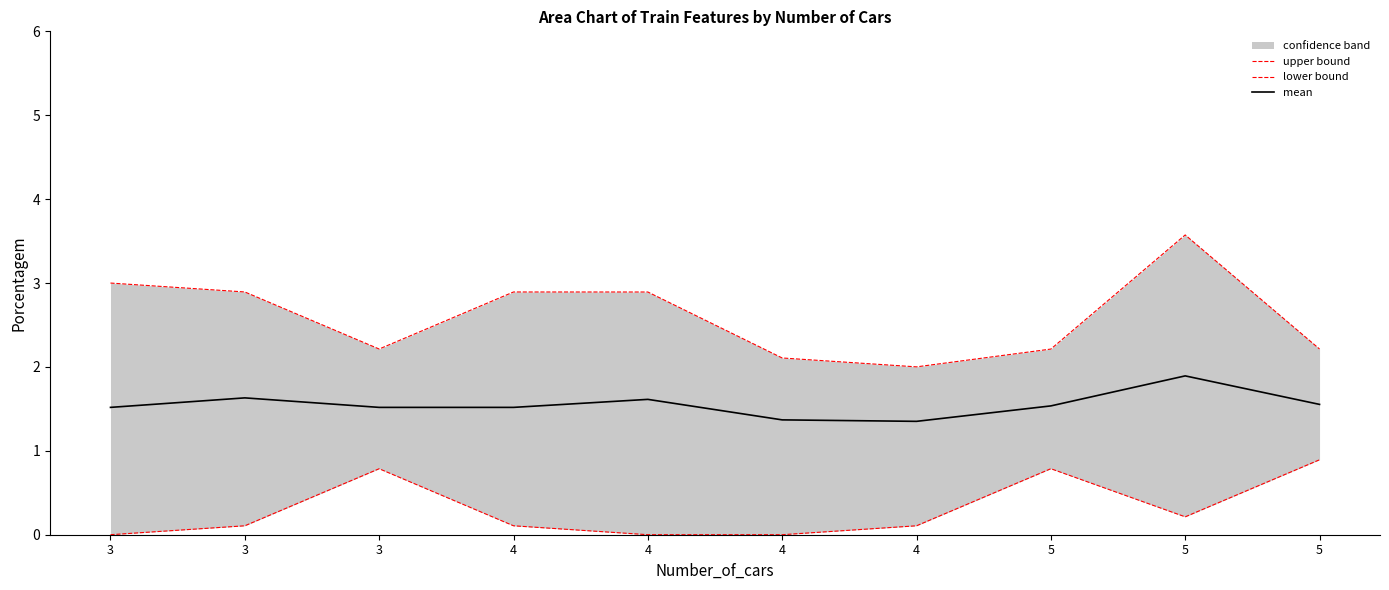

Rank the series at 4 from lowest to highest value.

lower bound, mean, upper bound